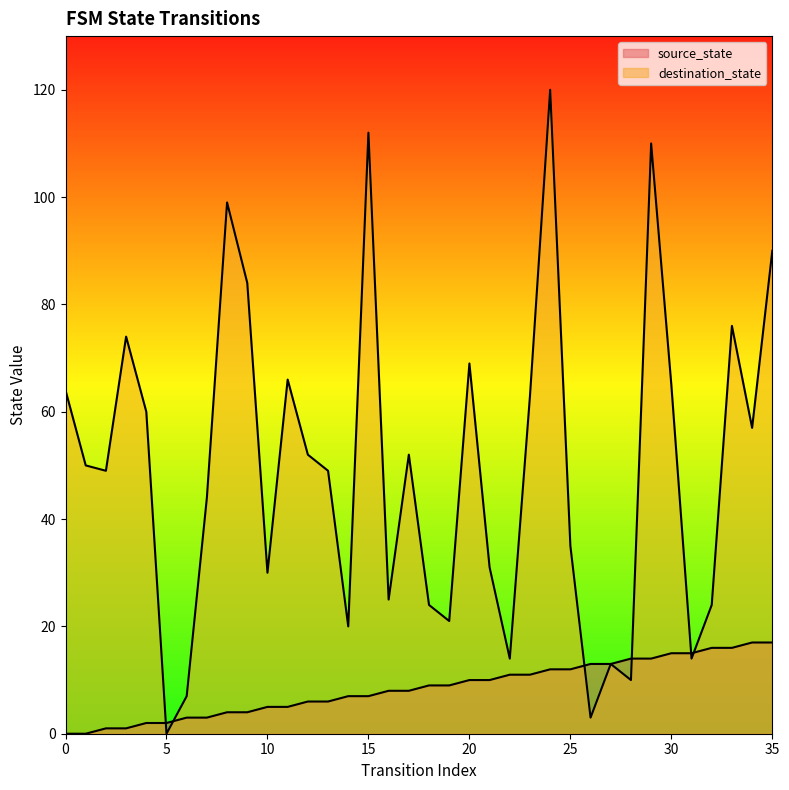

At which label is source_state closest to 8?

16